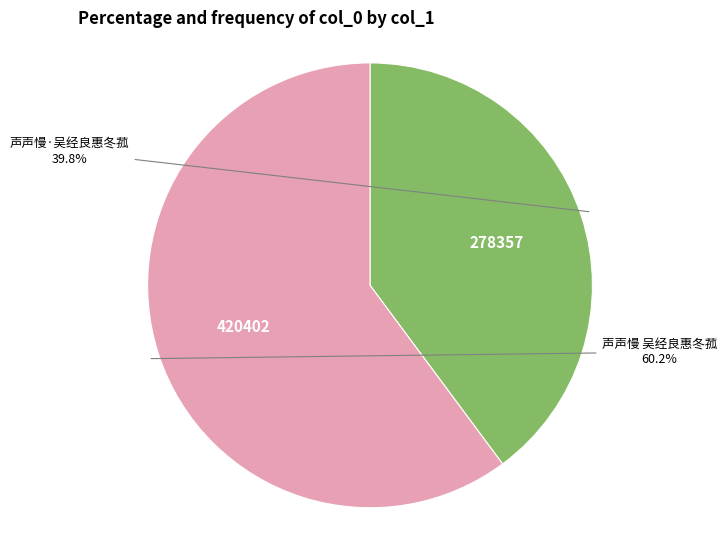

Is there a majority slice in this chart?

Yes